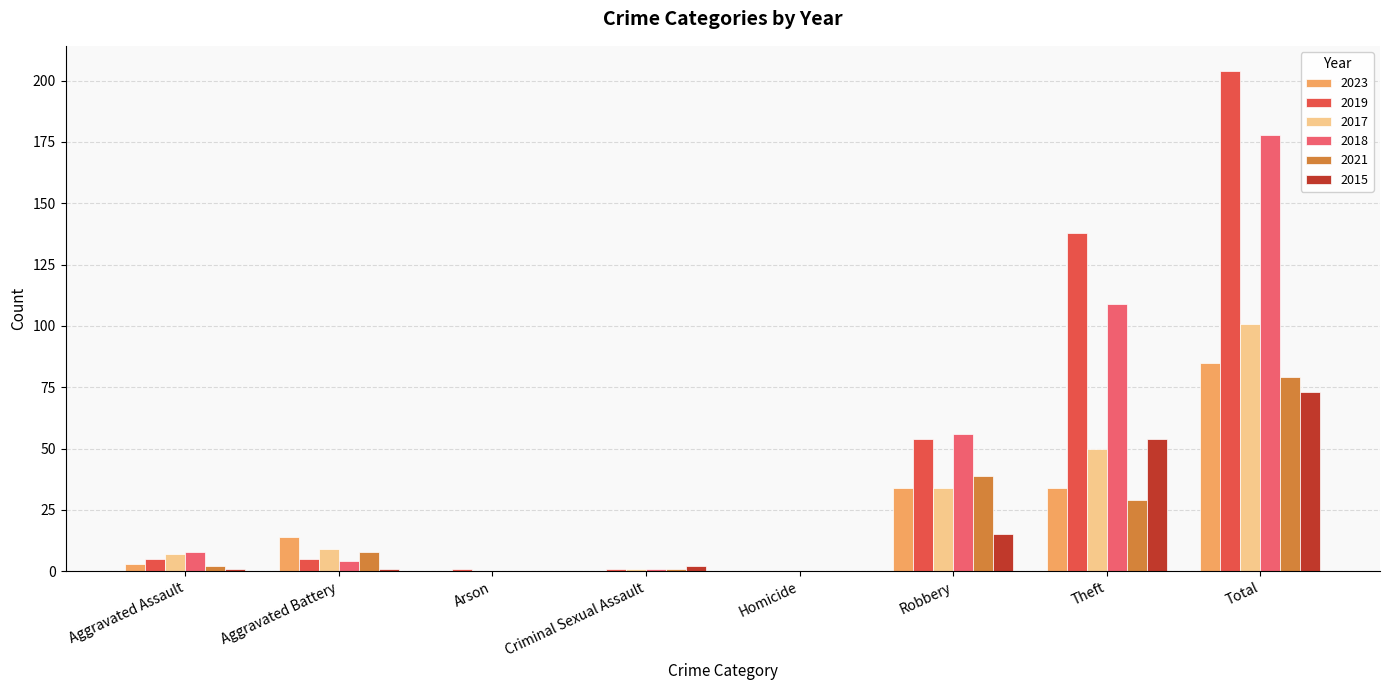

How many groups of bars are there?

8